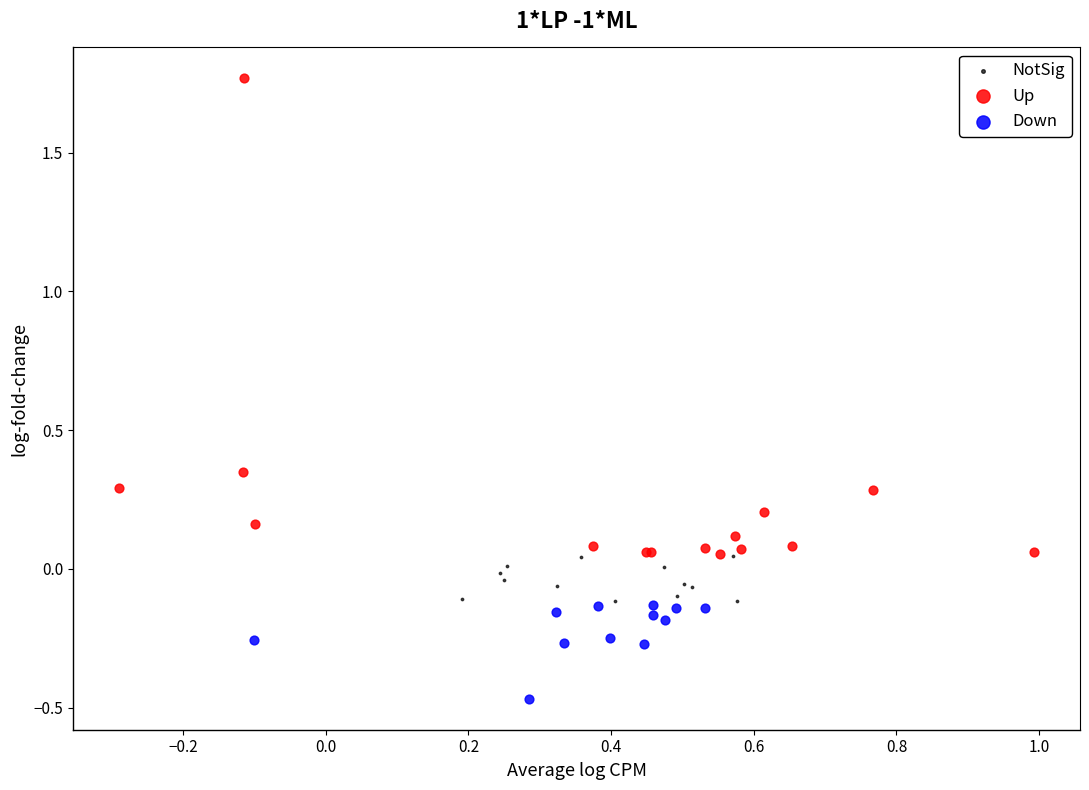

Which series reaches the minimum Y coordinate?

Down